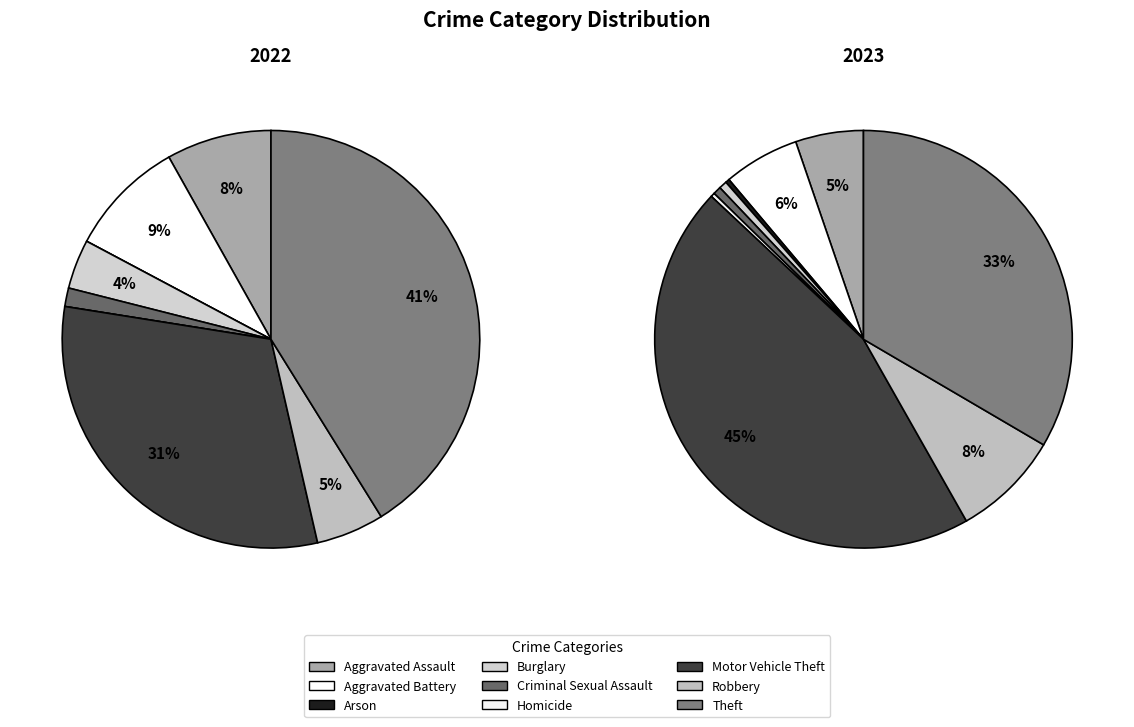

Rank the series at Arson from highest to lowest value.

2023, 2022